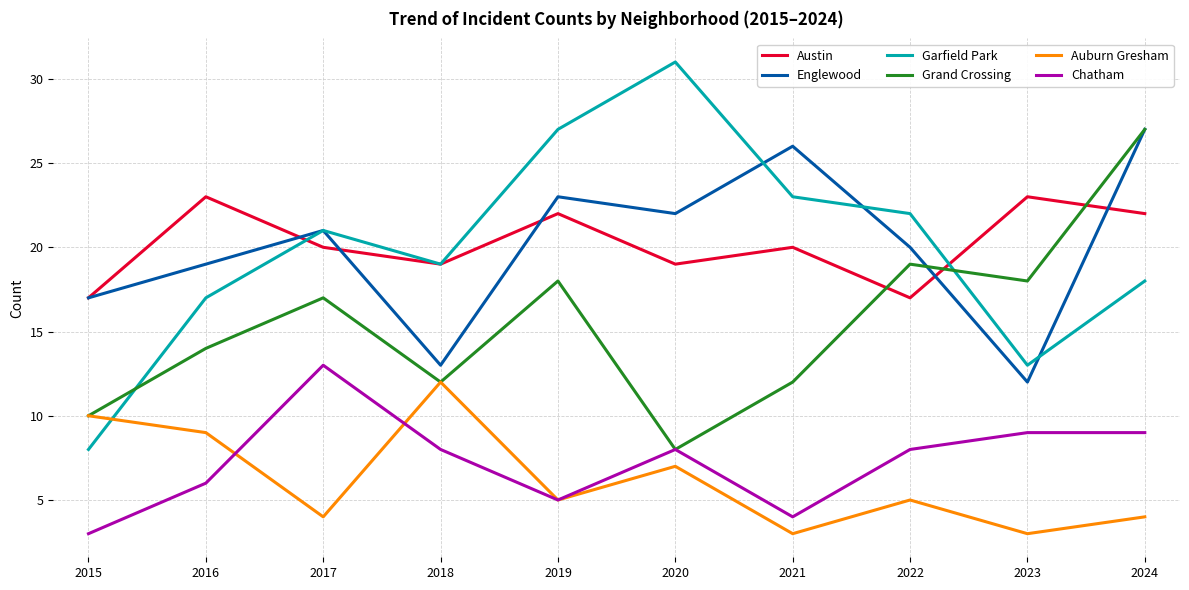

What is the maximum value shown in the chart?

31